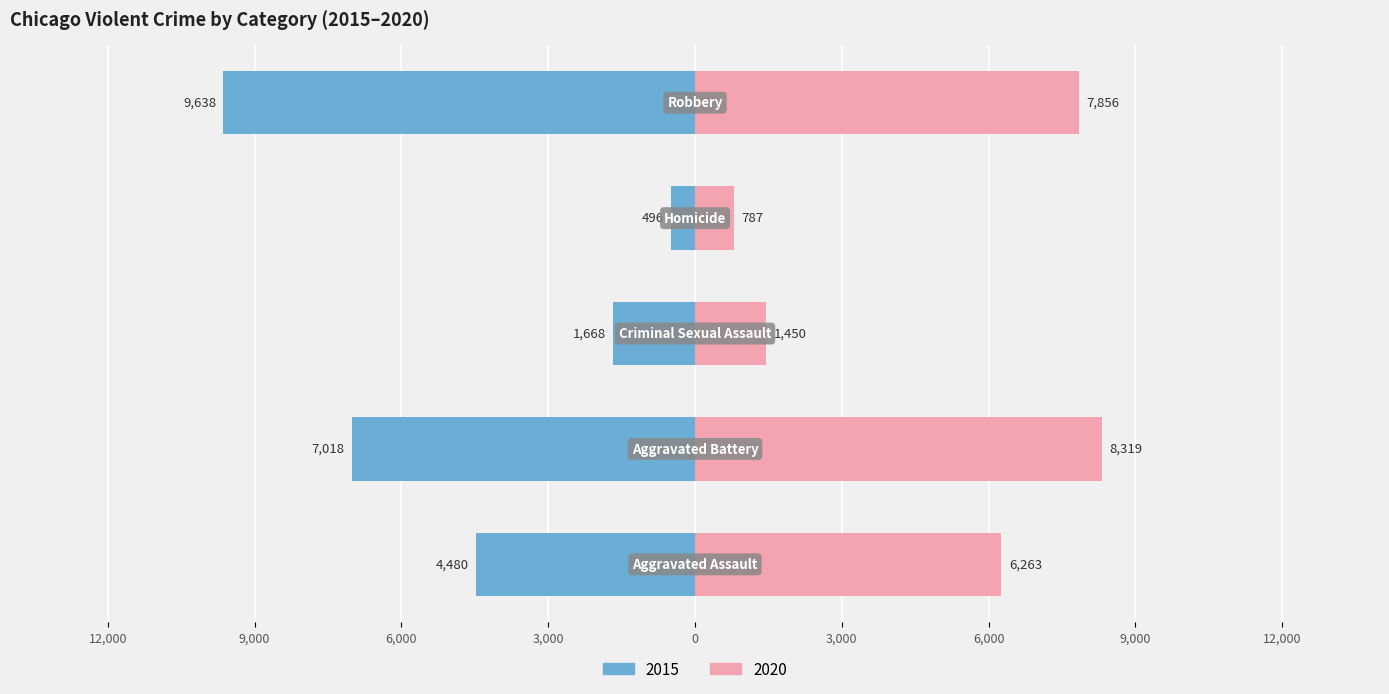

What is the sum of the 2015 values at Aggravated Battery and Aggravated Assault?

11498